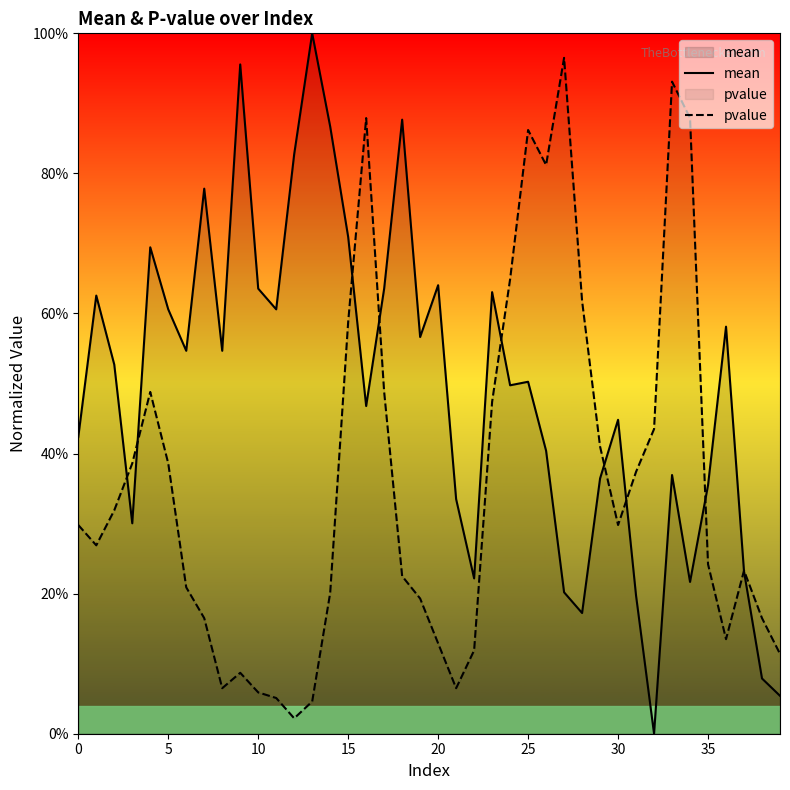

Which series has the largest total across all categories?

mean